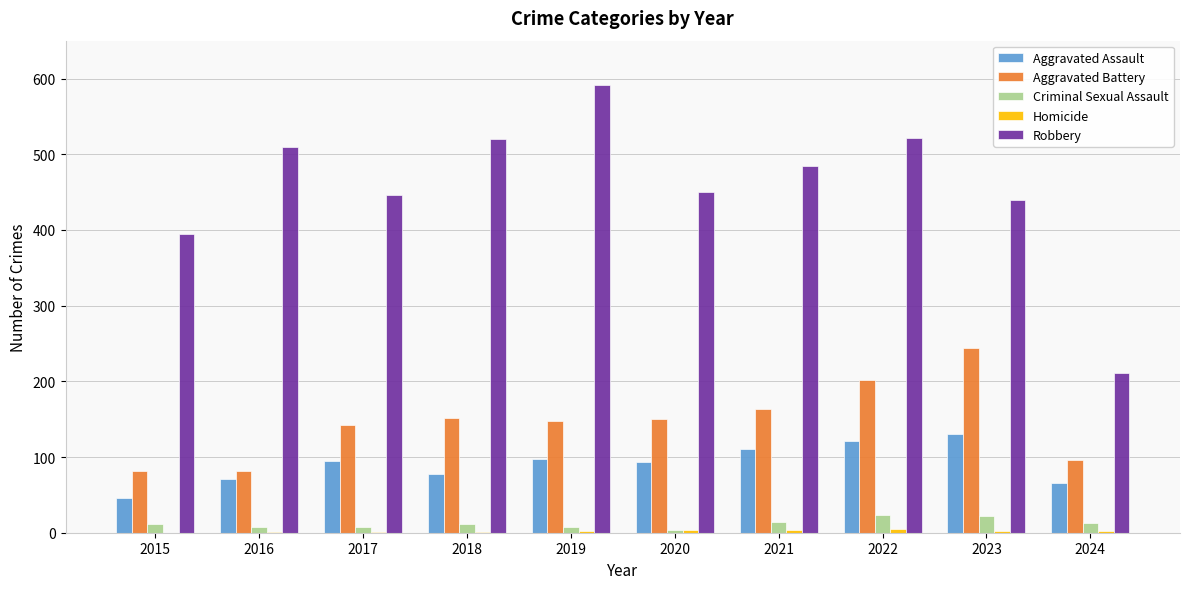

Is the value of Criminal Sexual Assault at 2021 greater than the value of Aggravated Assault at 2017?

No